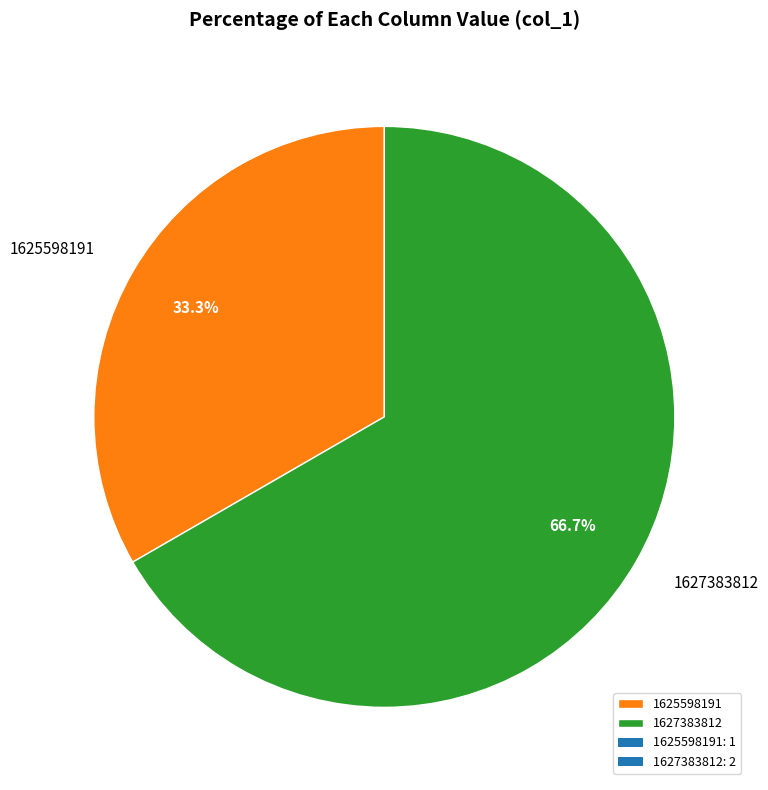

Which slice is the smallest?

1625598191